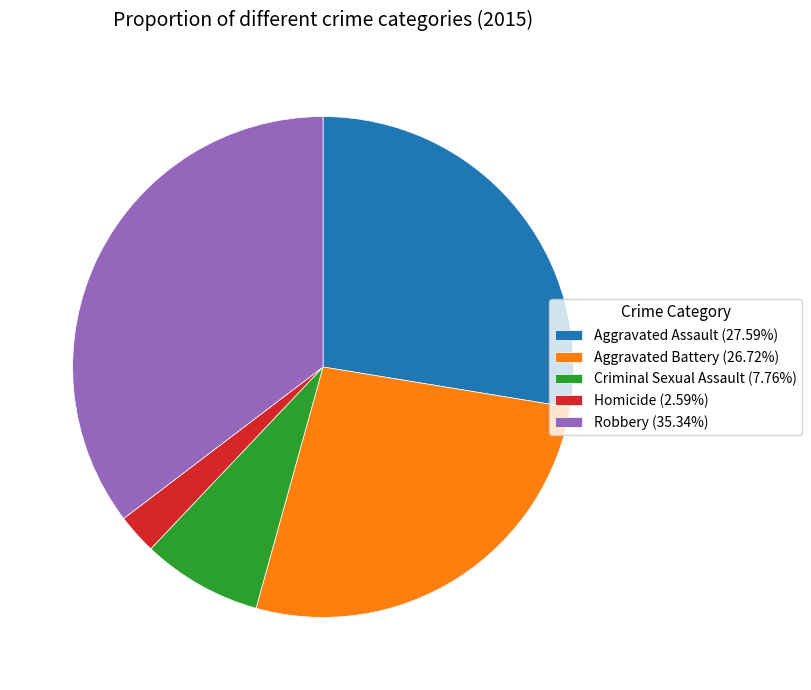

How many slices are in this pie chart?

5